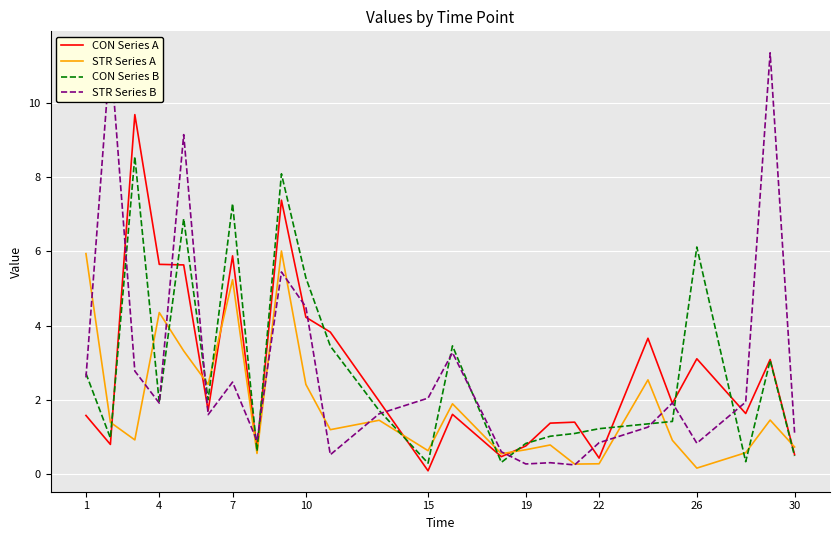

True or false: CON Series A has more than 1 points higher than both neighbors.

True